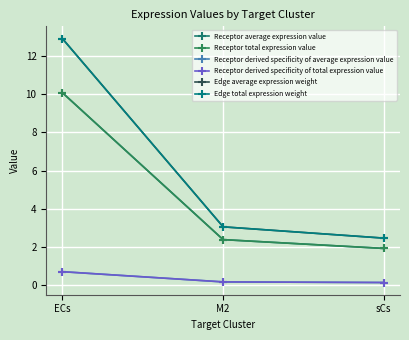

What is the difference between the maximum and minimum values in the Receptor derived specificity of total expression value series?

0.6